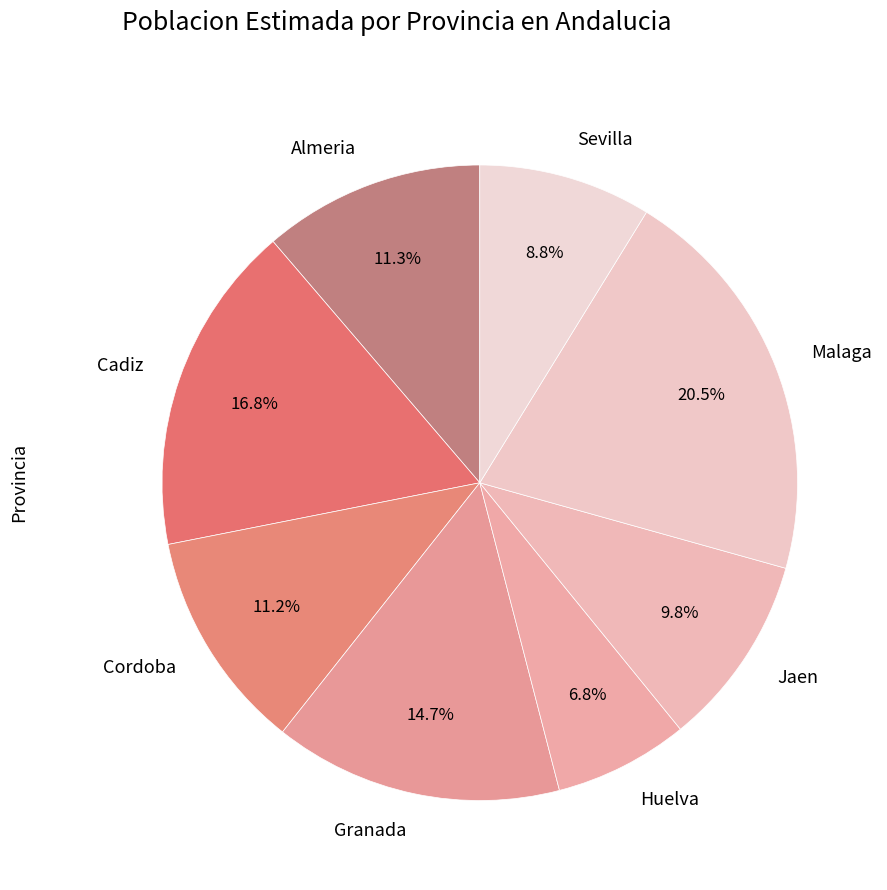

What is the ratio of the value at Cadiz to the value at Malaga?

0.8